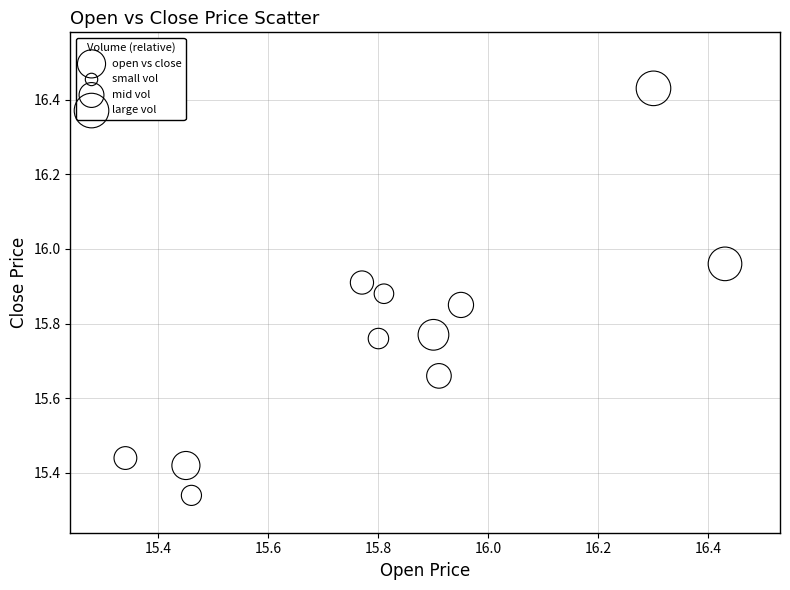

What is the range of X values (max minus min)?

1.1